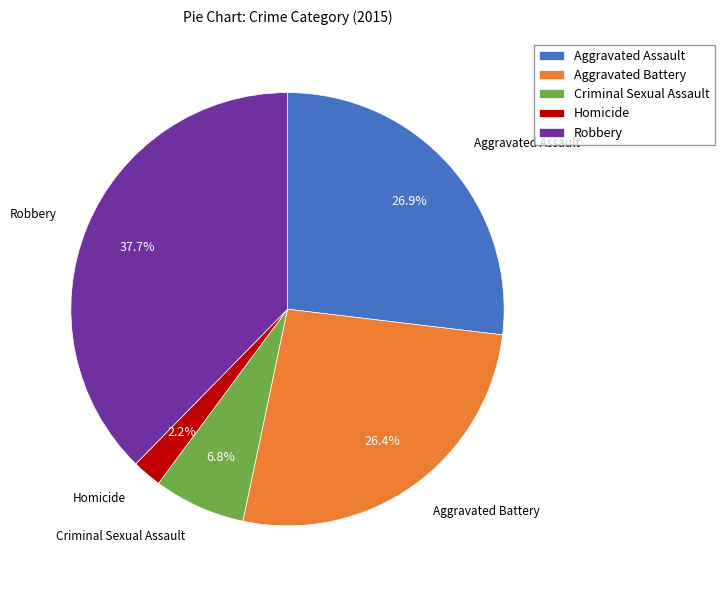

To the nearest percent, what is the average slice percentage?

20%